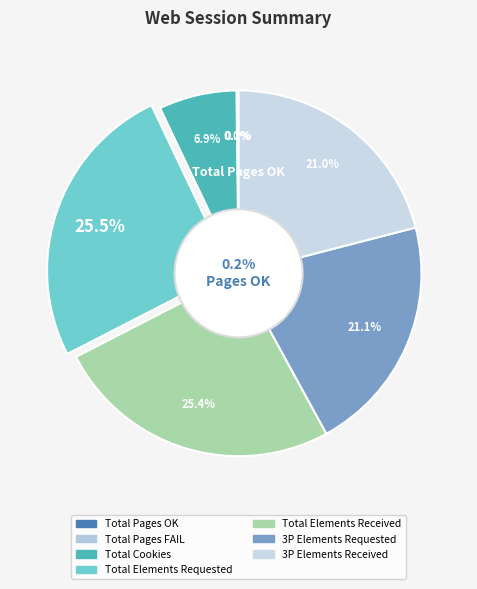

True or false: Total Elements Received accounts for 16% of the total.

False